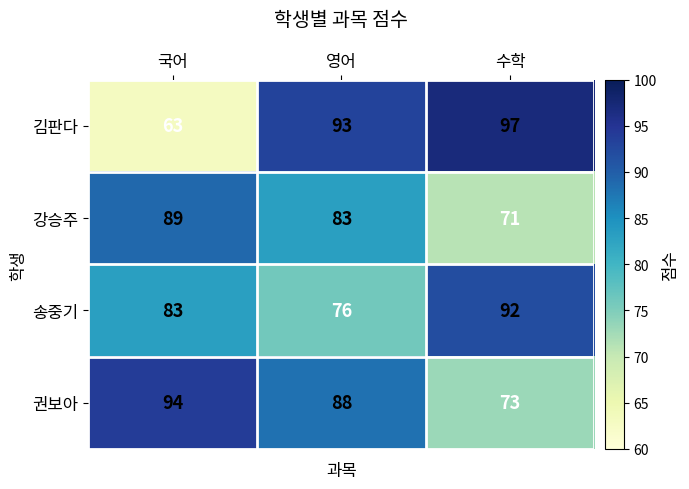

What is the highest value of the 김판다 series?

97